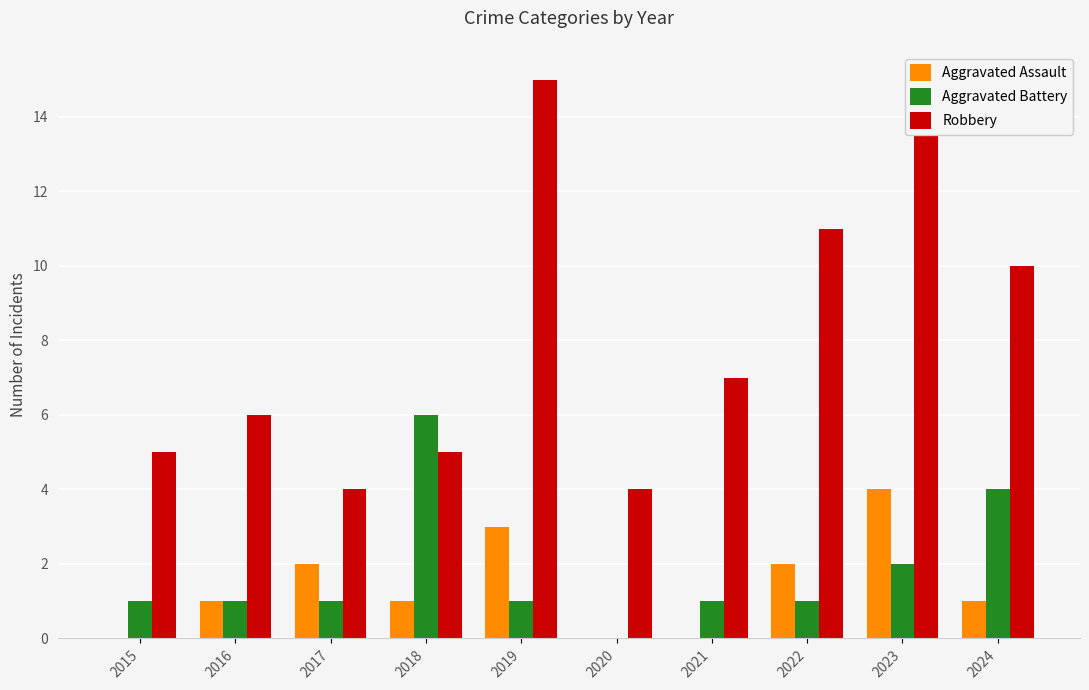

What is the total value across all series at 2018?

12